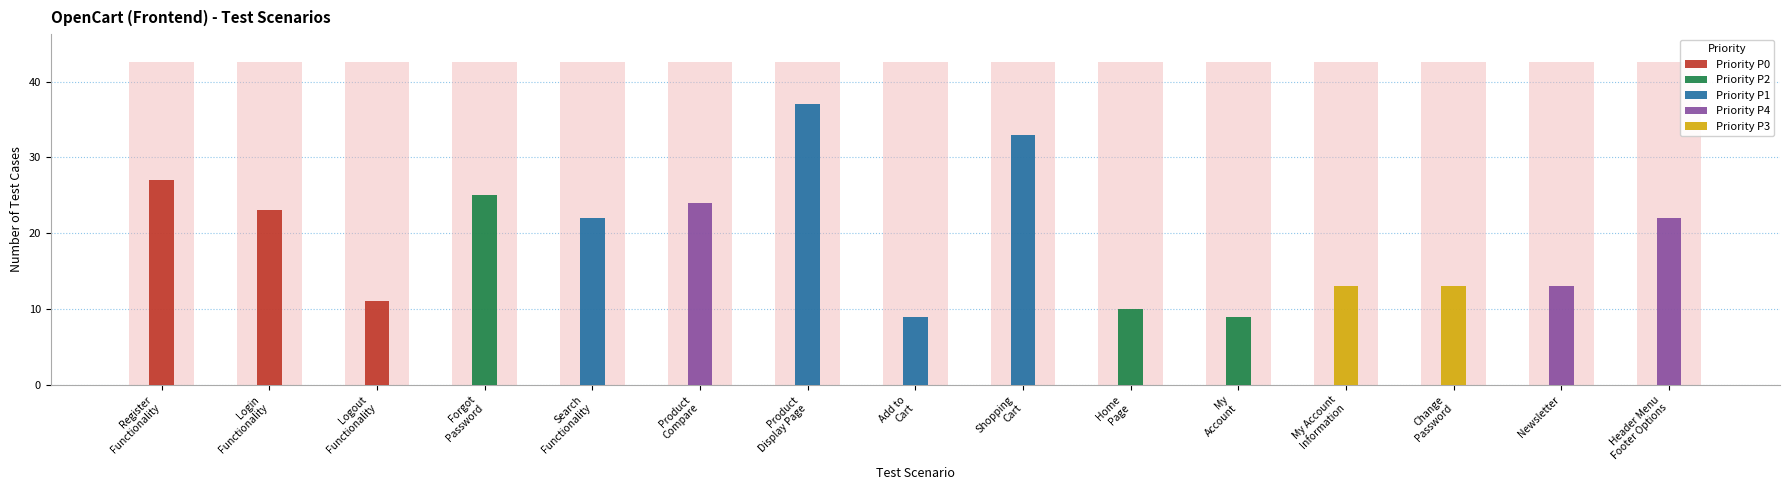

What is the label of the 13th bar from the left?

Change
Password